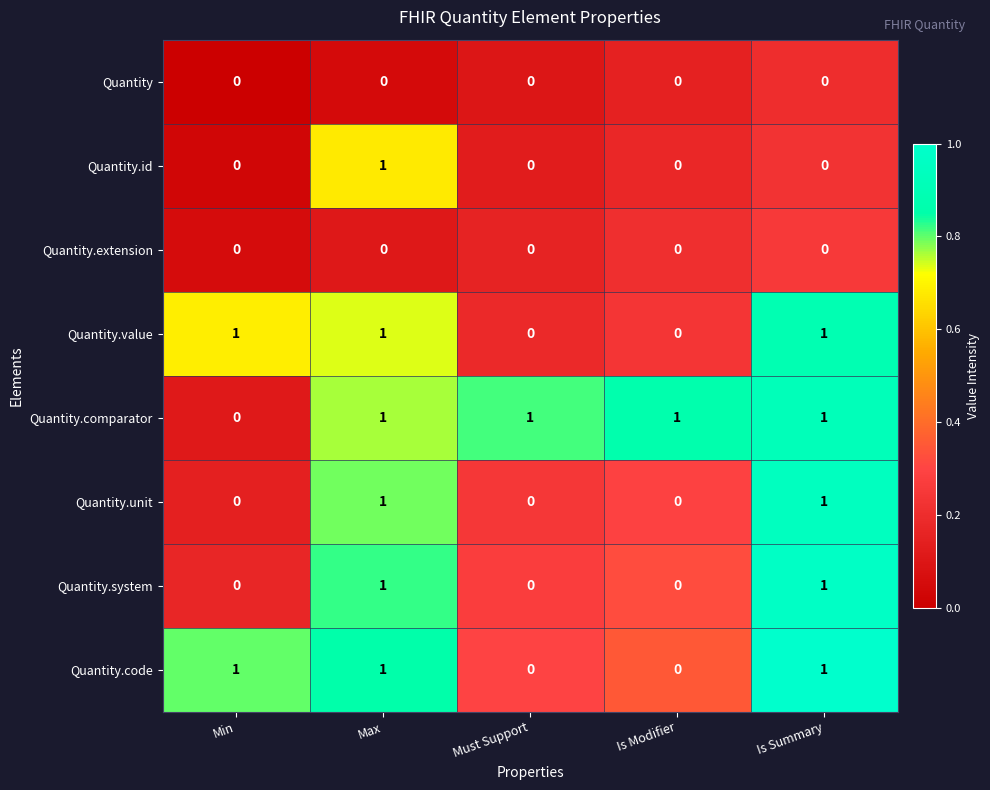

Is the value of Quantity.comparator at Must Support greater than the value of Quantity at Max?

Yes